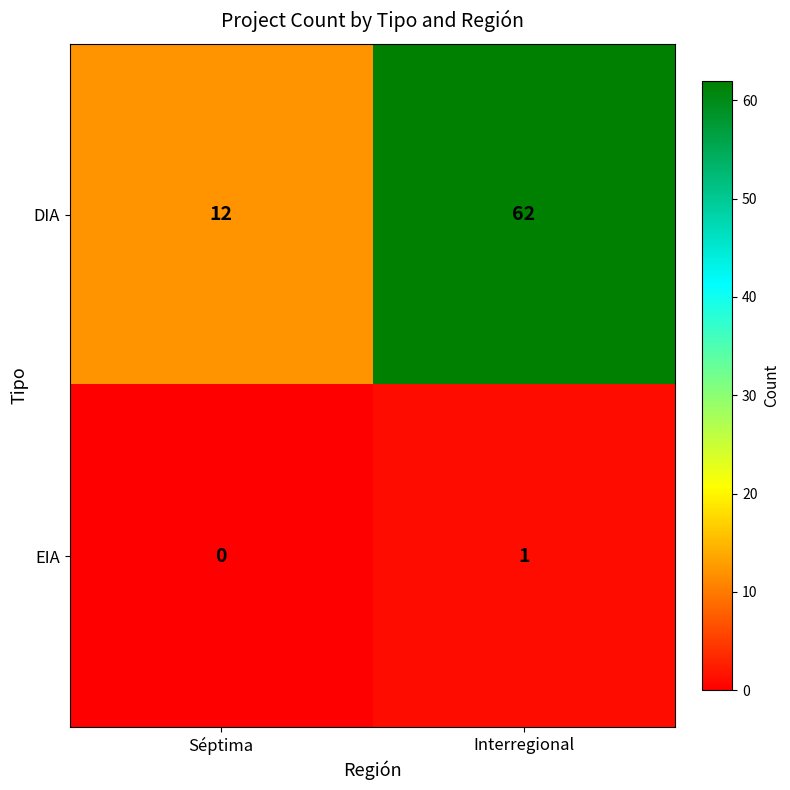

Which series has the largest range (max minus min)?

DIA